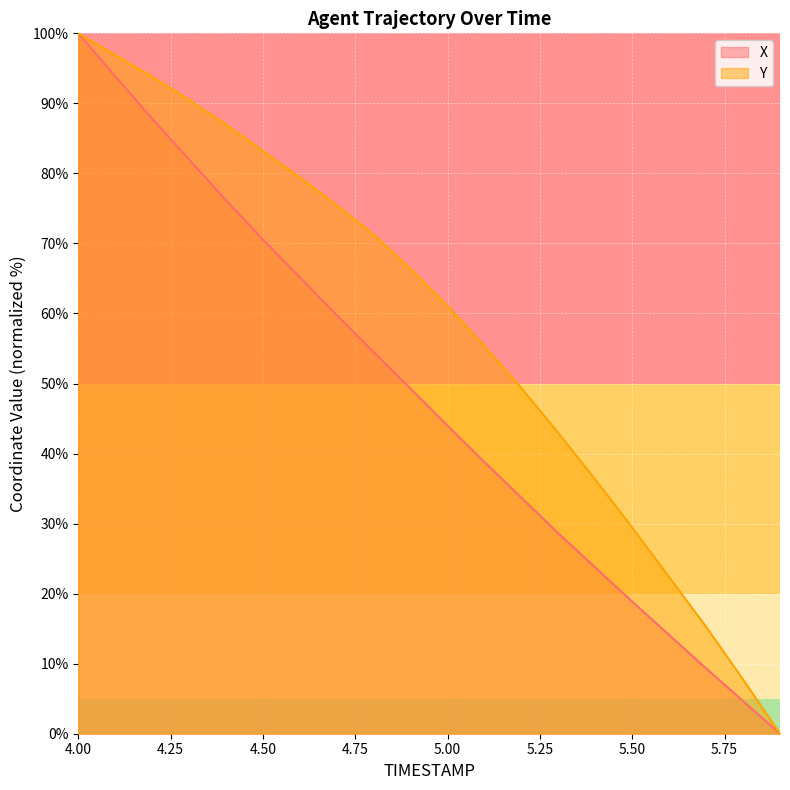

Which series changed the most between 4.7 and 5.7?

Y